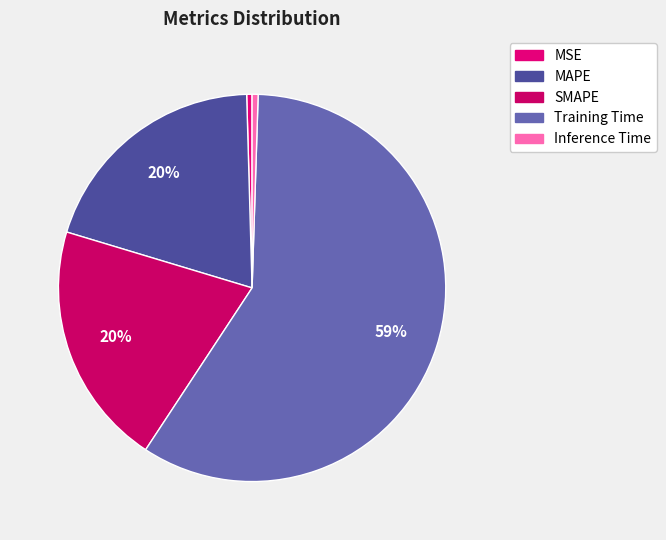

How many slices are in this pie chart?

5